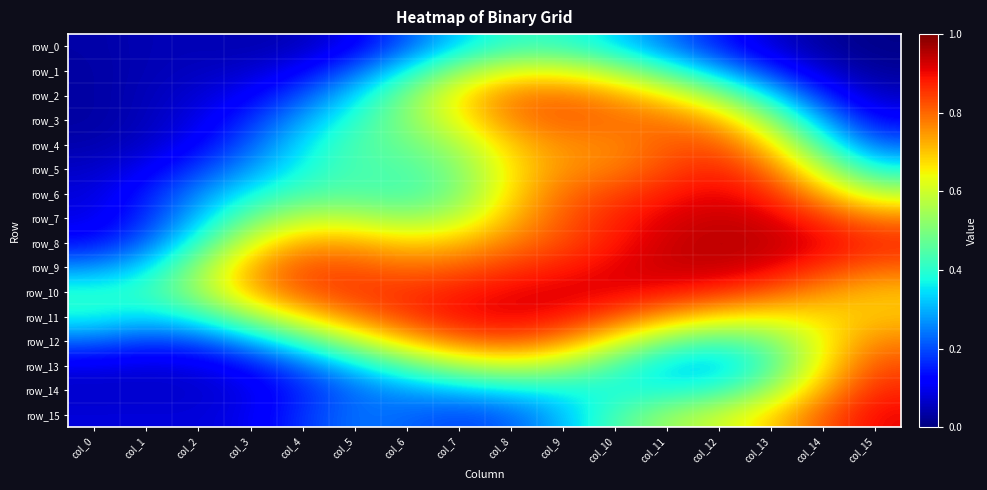

At col_3, list the series in order from smallest to largest.

row_0, row_1, row_14, row_15, row_2, row_13, row_3, row_4, row_5, row_12, row_6, row_7, row_11, row_8, row_10, row_9